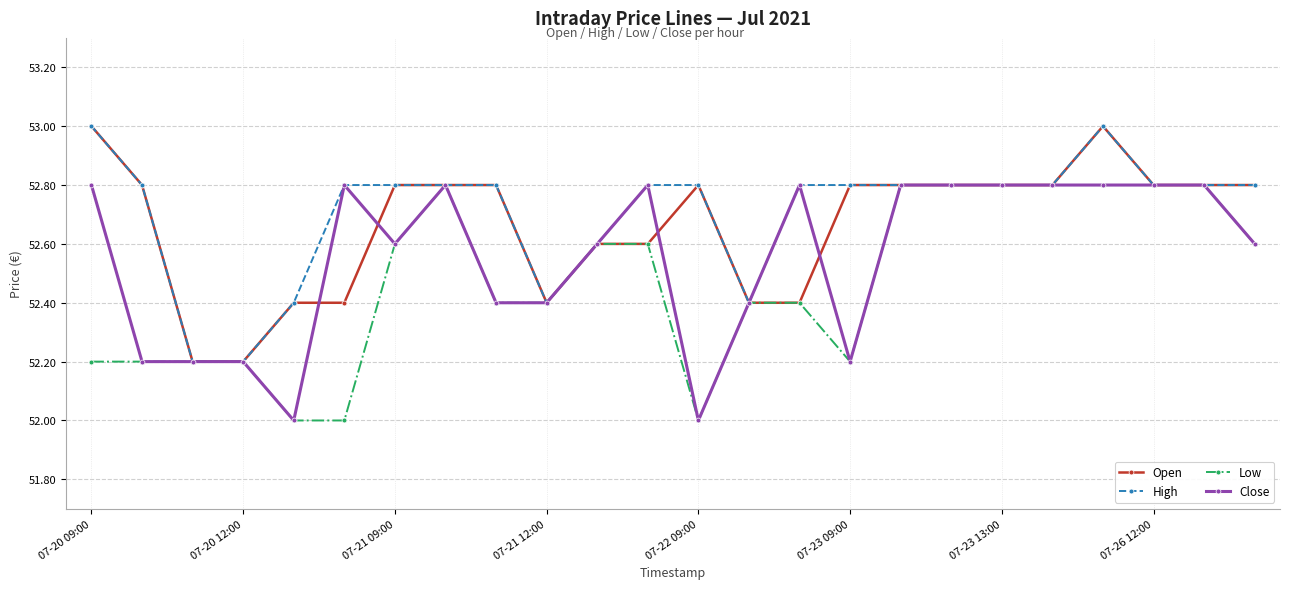

What is the greatest value displayed?

53.0